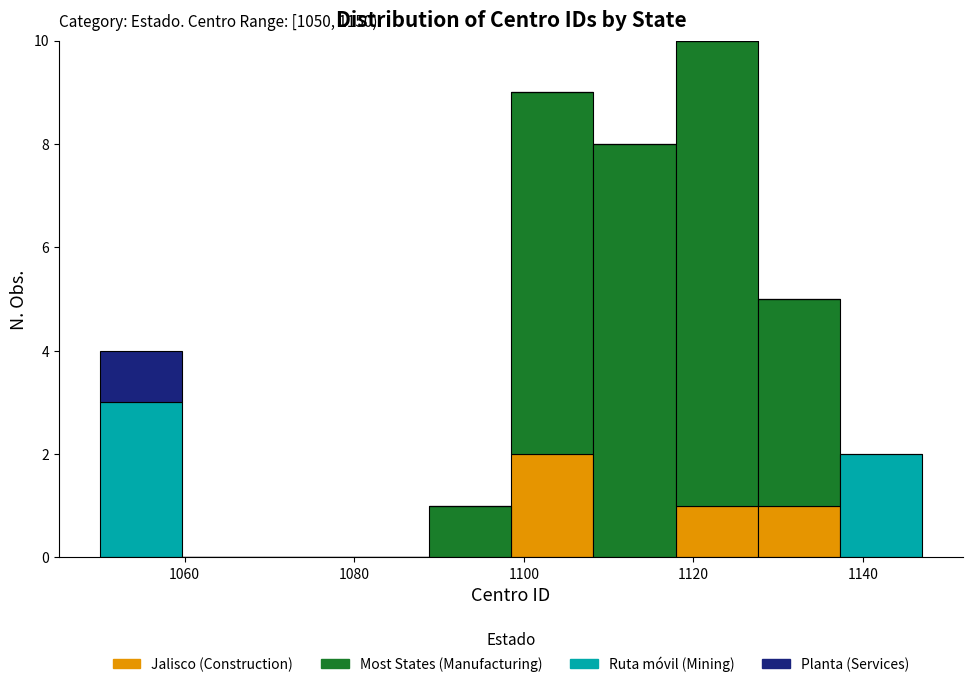

Which range on the x-axis has the tallest stacked bar (by total height)?

1118 to 1128